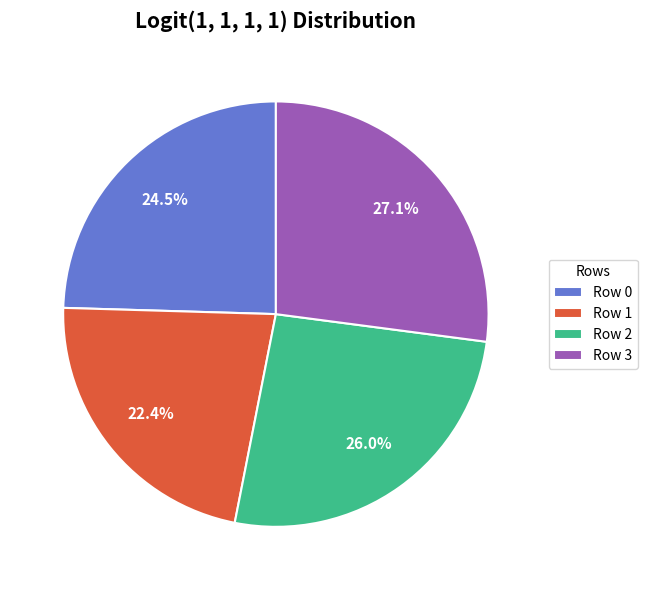

How many segments does this pie chart have?

4